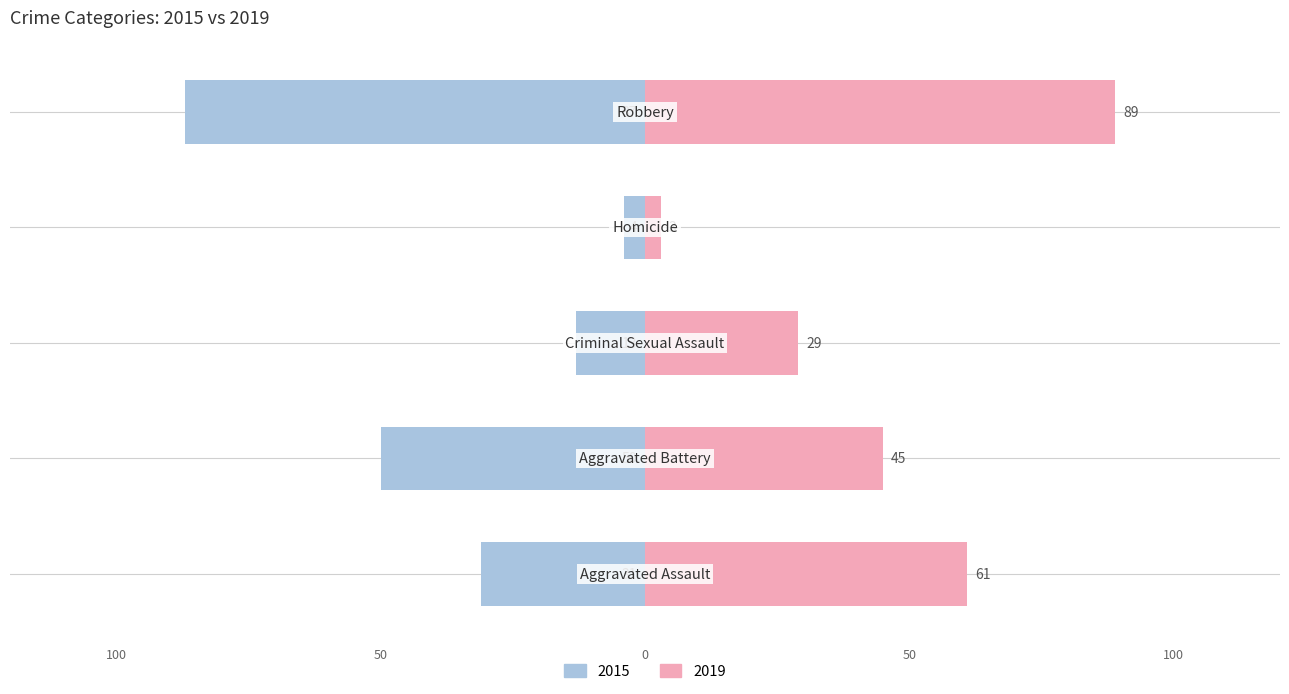

Reading right to left, transcribe all the data shown in this chart.

2015: -87	-4	-13	-50	-31
2019: 89	3	29	45	61